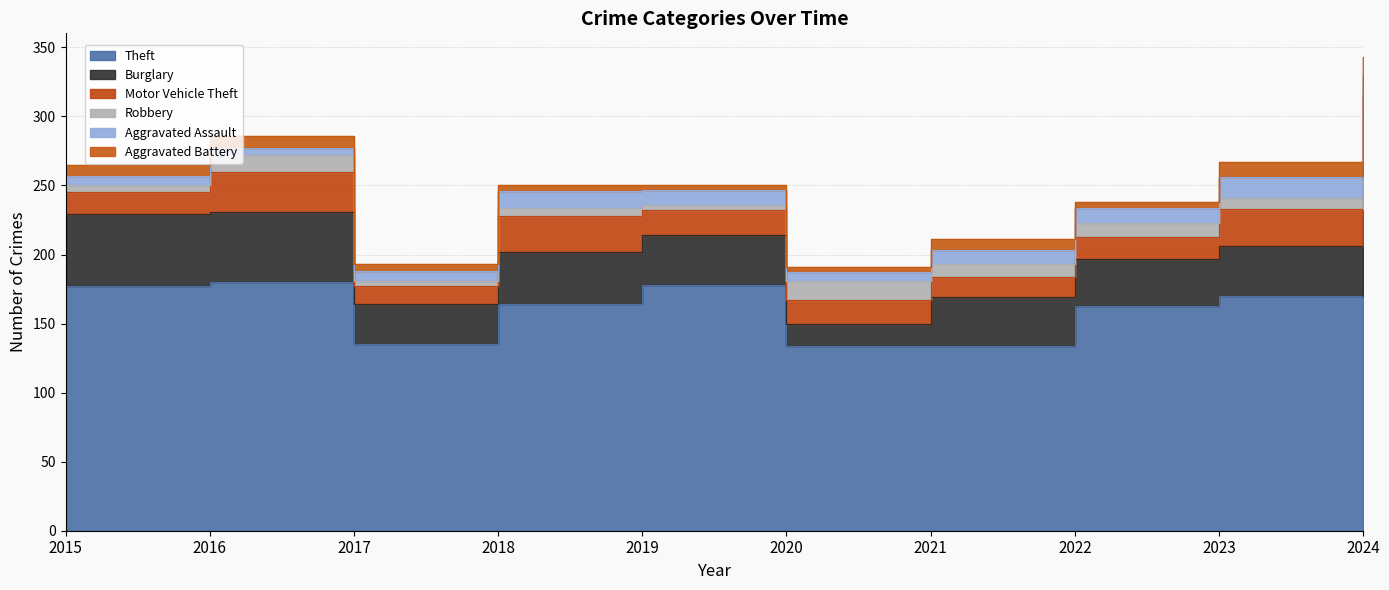

What is the difference between the highest and lowest values at 2020?

130